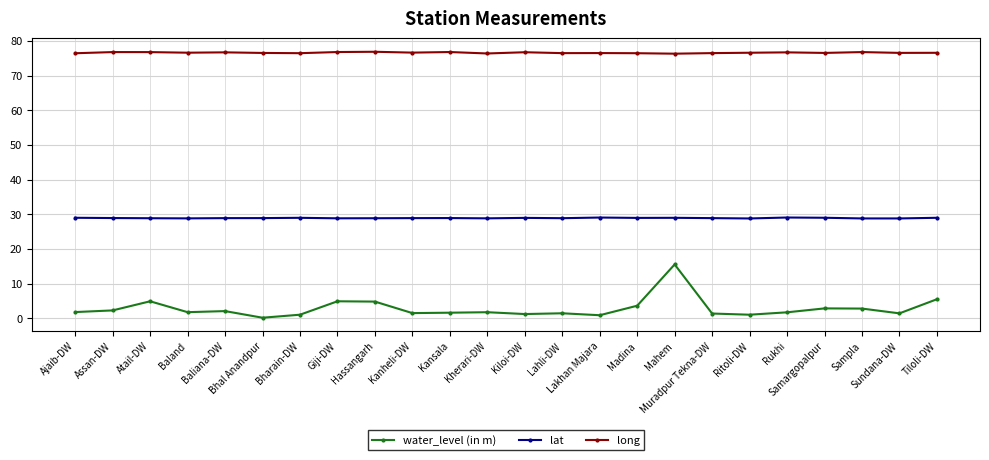

What is the value of the long point at the 10th from the left?

76.6